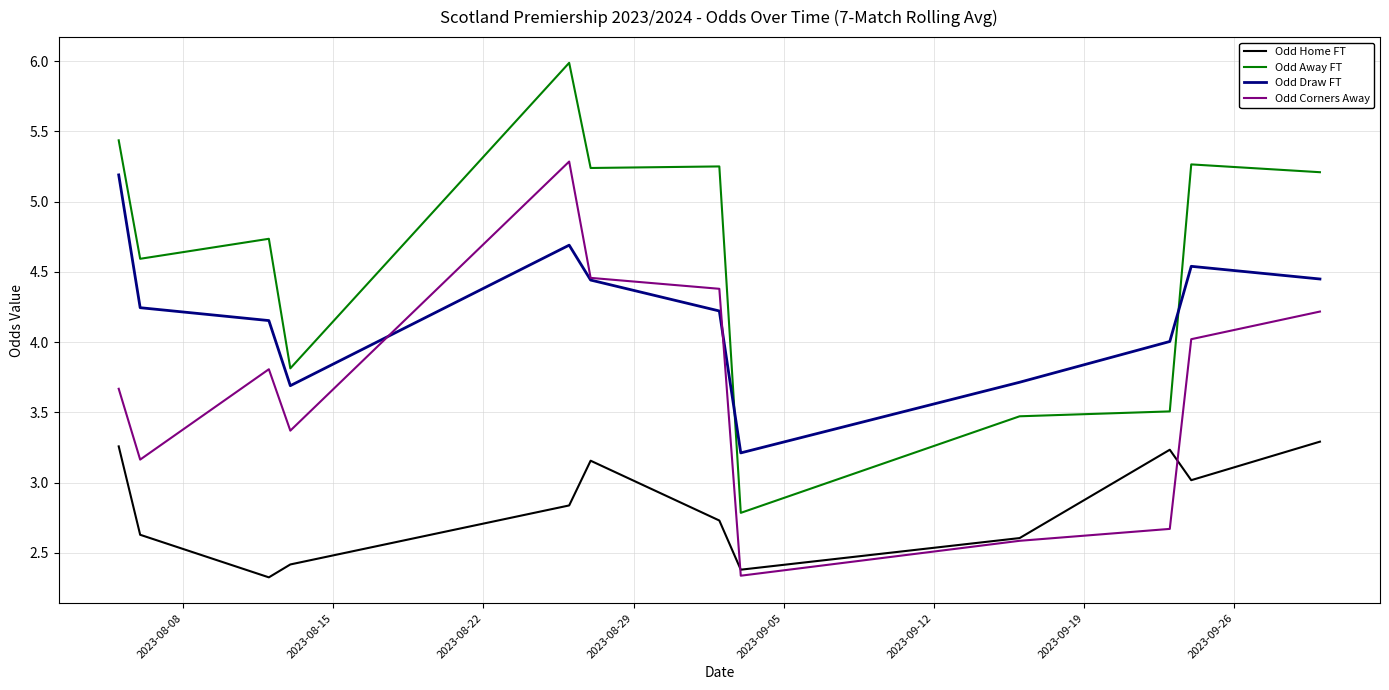

Which series has the largest total across all categories?

Odd Away FT